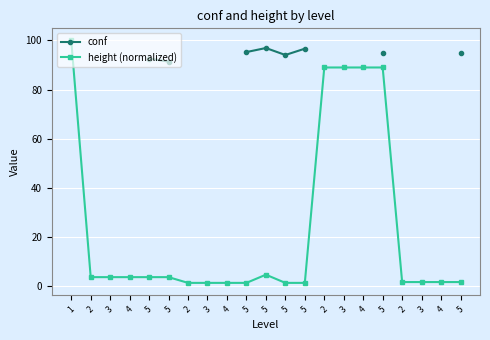

Which category has the lowest value across all series?

2